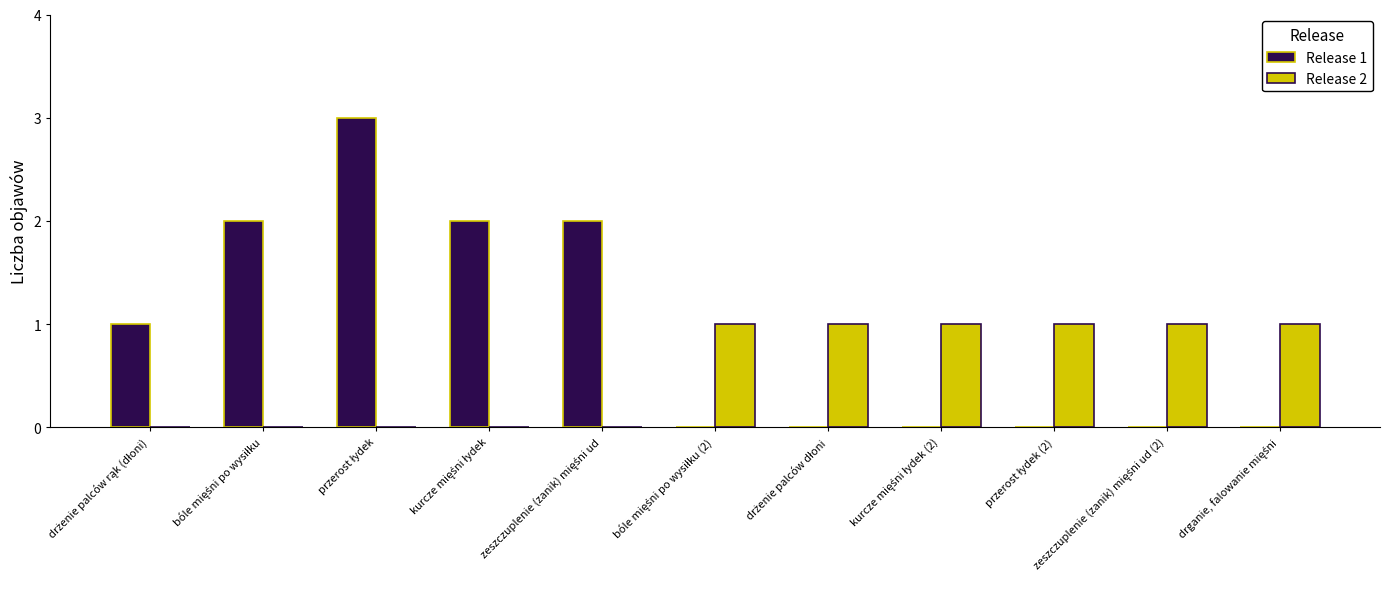

Reading left to right, list all the values displayed in this chart.

Release 1: 1	2	3	2	2	0	0	0	0	0	0
Release 2: 0	0	0	0	0	1	1	1	1	1	1